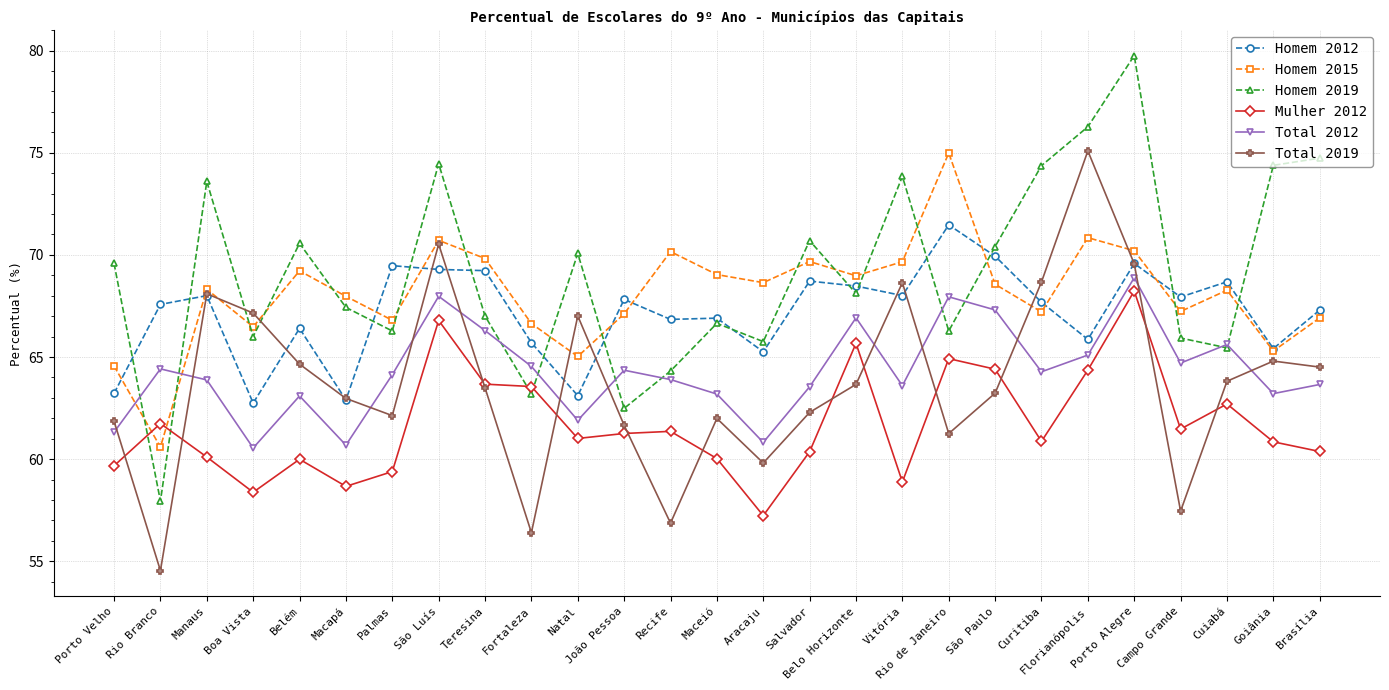

The value of Total 2012 at Florianópolis is 84.9. True or false?

False